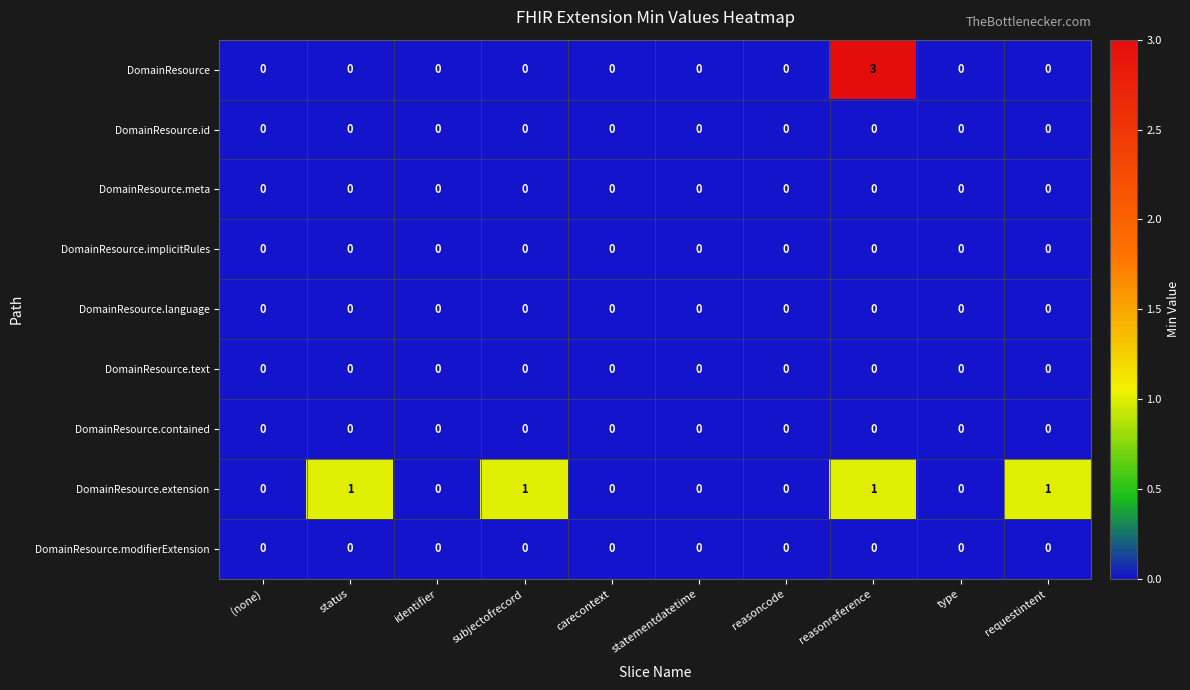

Which series has the widest spread of values?

DomainResource